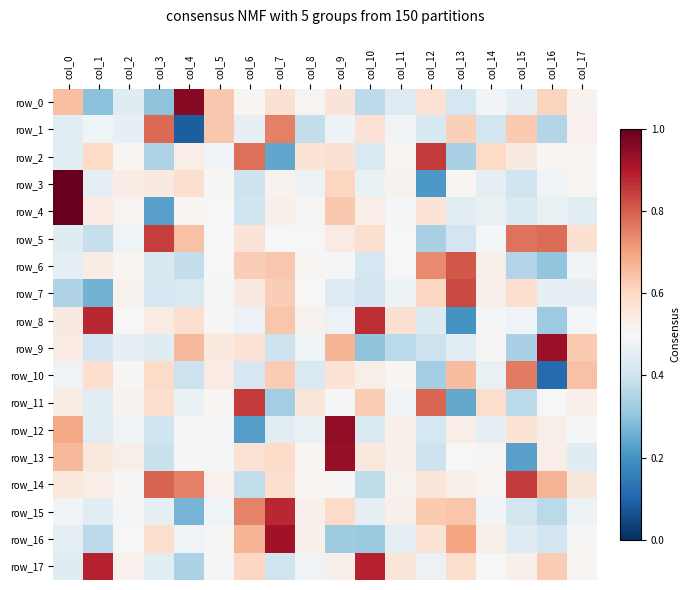

The value of row_2 at col_0 is 0.3. True or false?

False